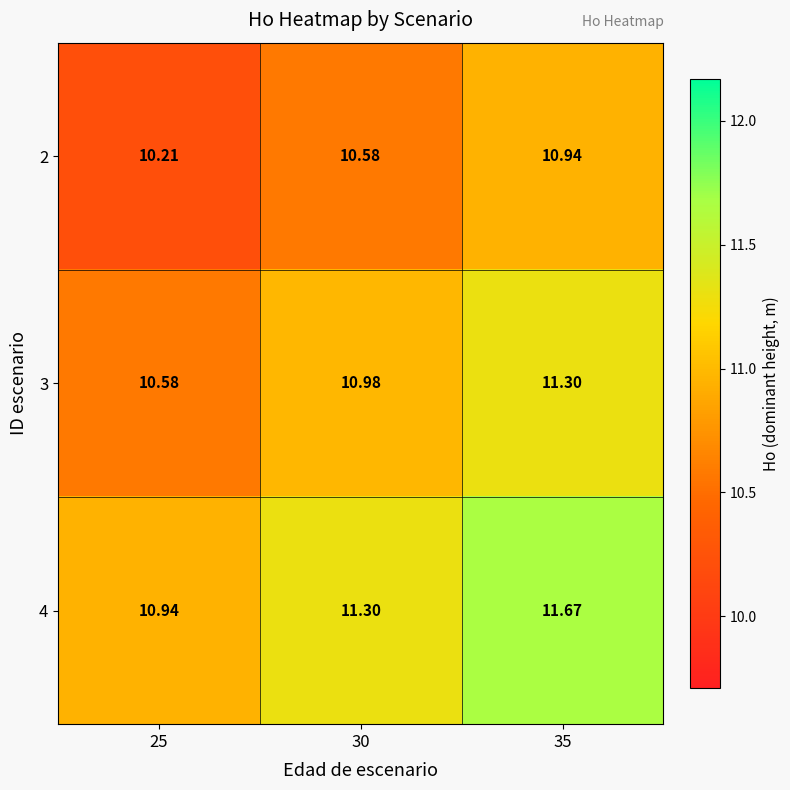

Is the value of 3 at 30 greater than the value of 2 at 30?

Yes